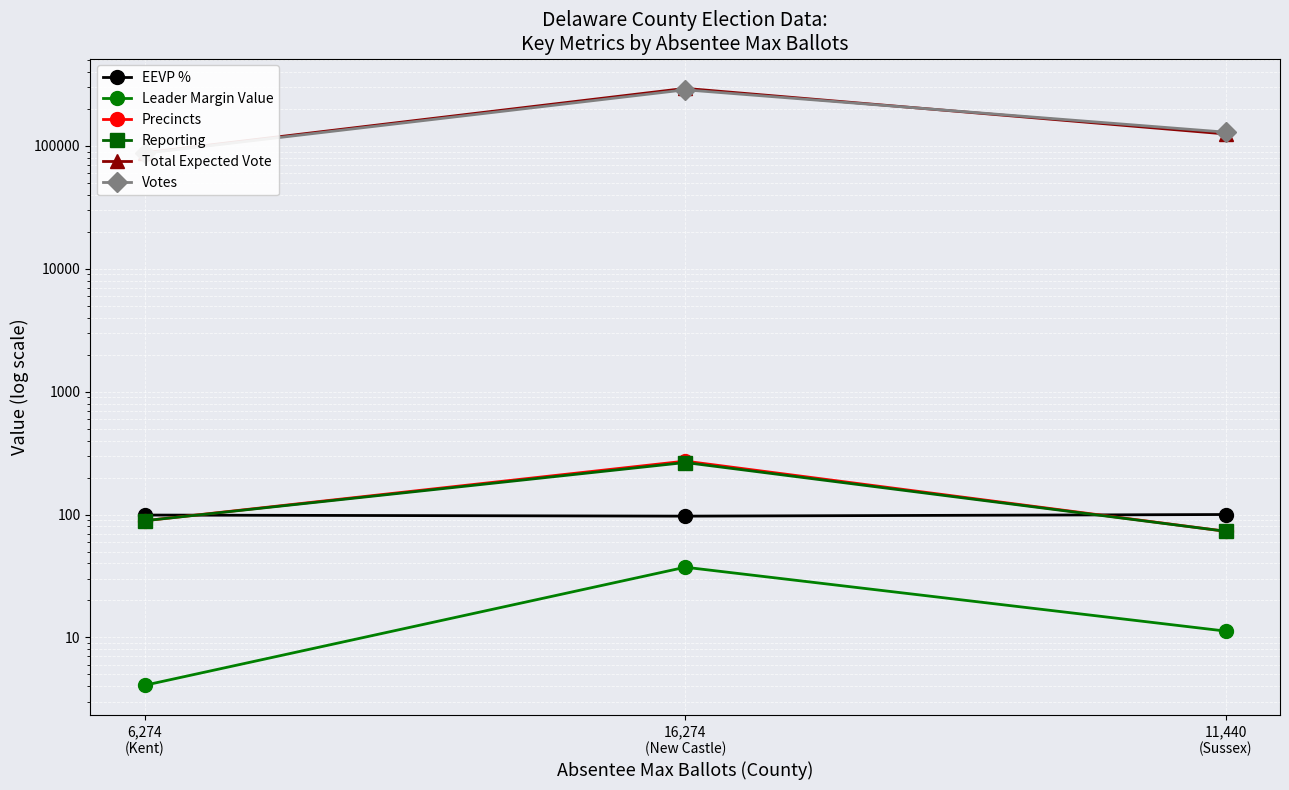

Which series has the largest range (max minus min)?

Total Expected Vote